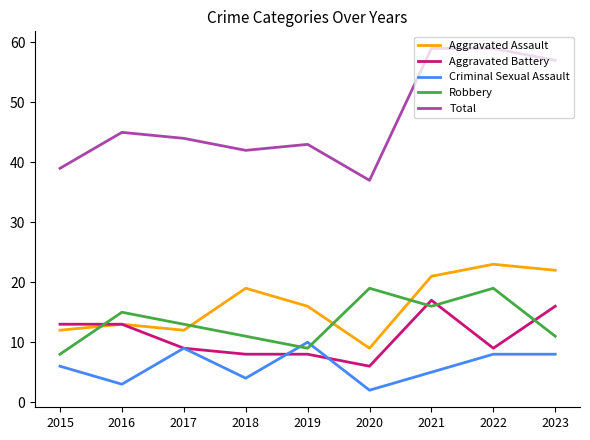

Which category has the highest value in the Aggravated Battery series?

2021